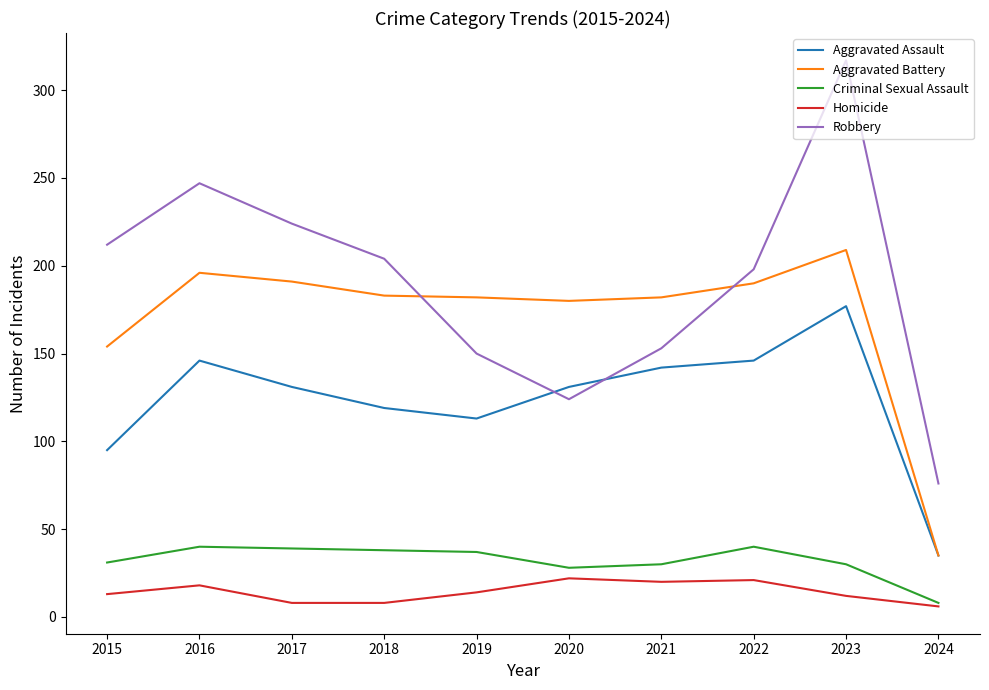

Is it true that Aggravated Battery equals 50 at 2024?

False